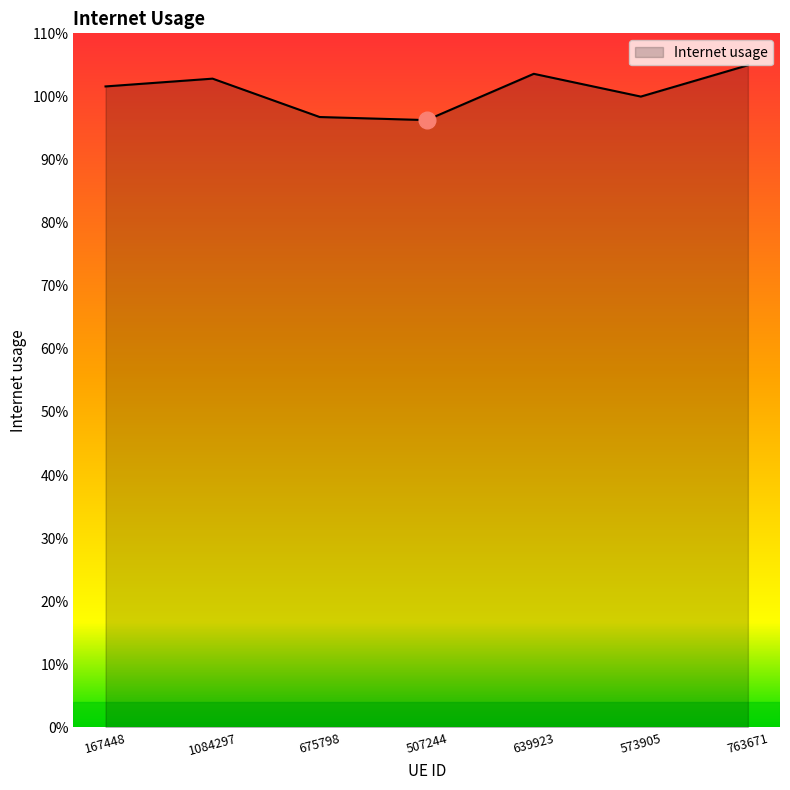

Reading left to right, transcribe all the data shown in this chart.

167448=1.0	1084297=1.0	675798=1.0	507244=1.0	639923=1.0	573905=1.0	763671=1.0